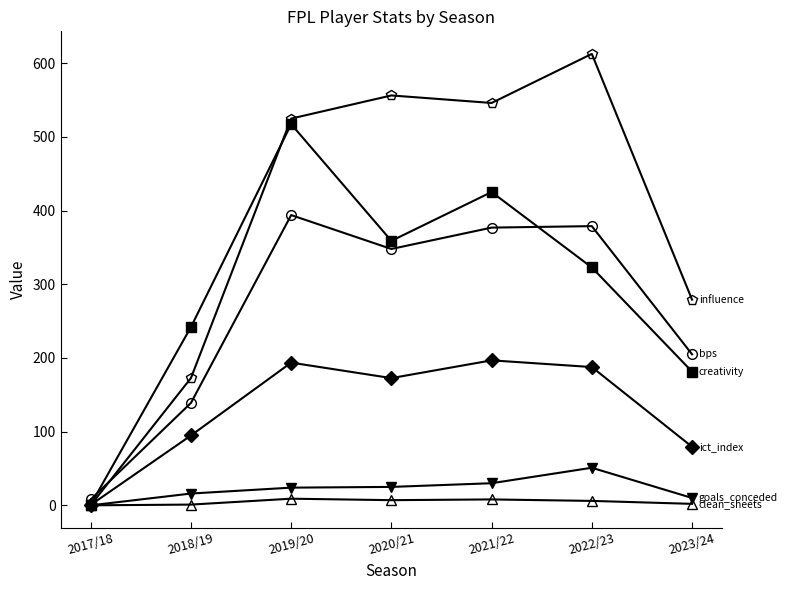

What is the label of the 2nd point from the left?

2018/19